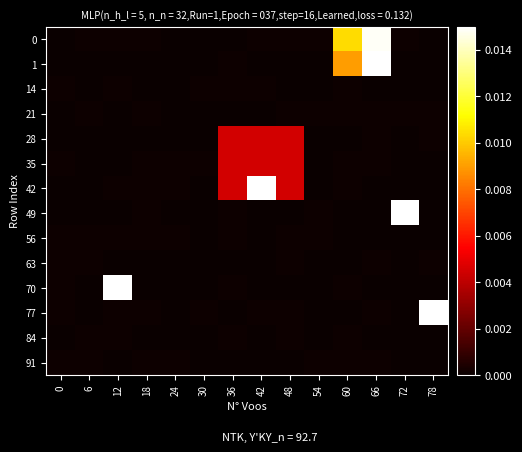

At how many categories does at least one series exceed 0?

14